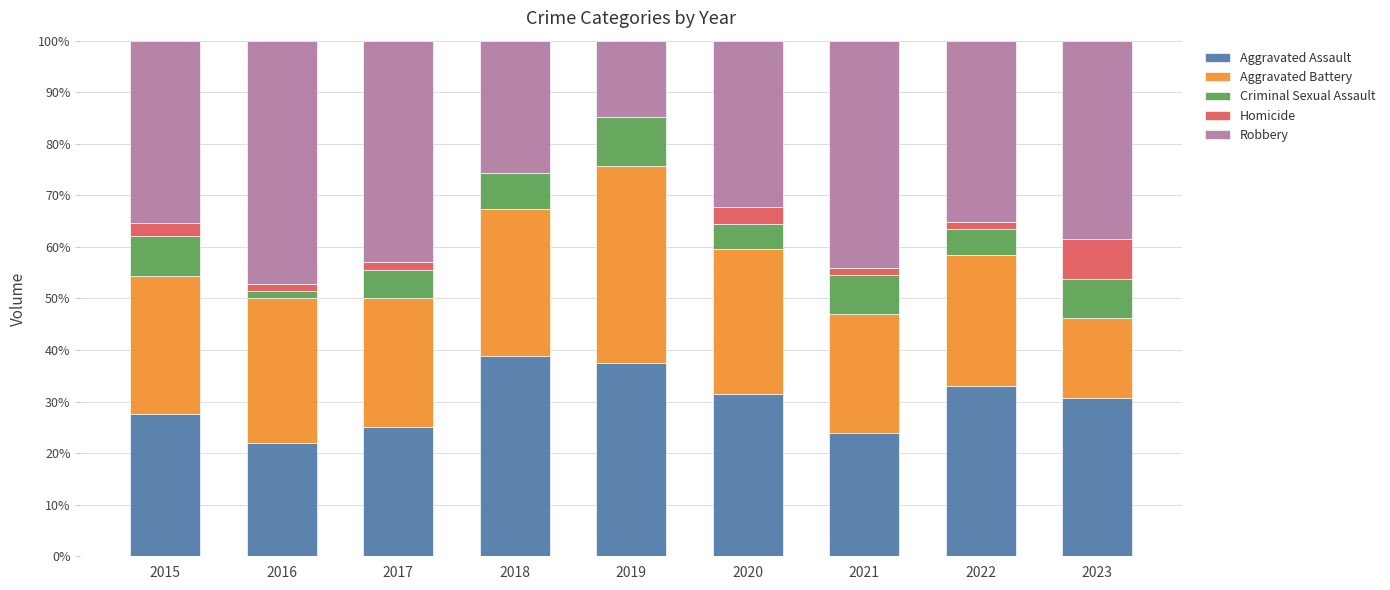

How many data points does each series have?

9